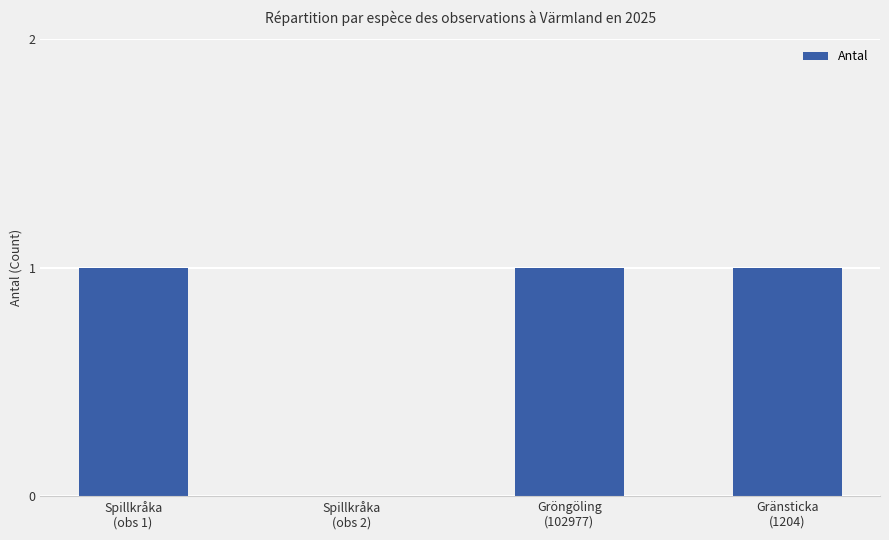

What is the change in value from Spillkråka
(obs 2) to Gröngöling
(102977)?

+1